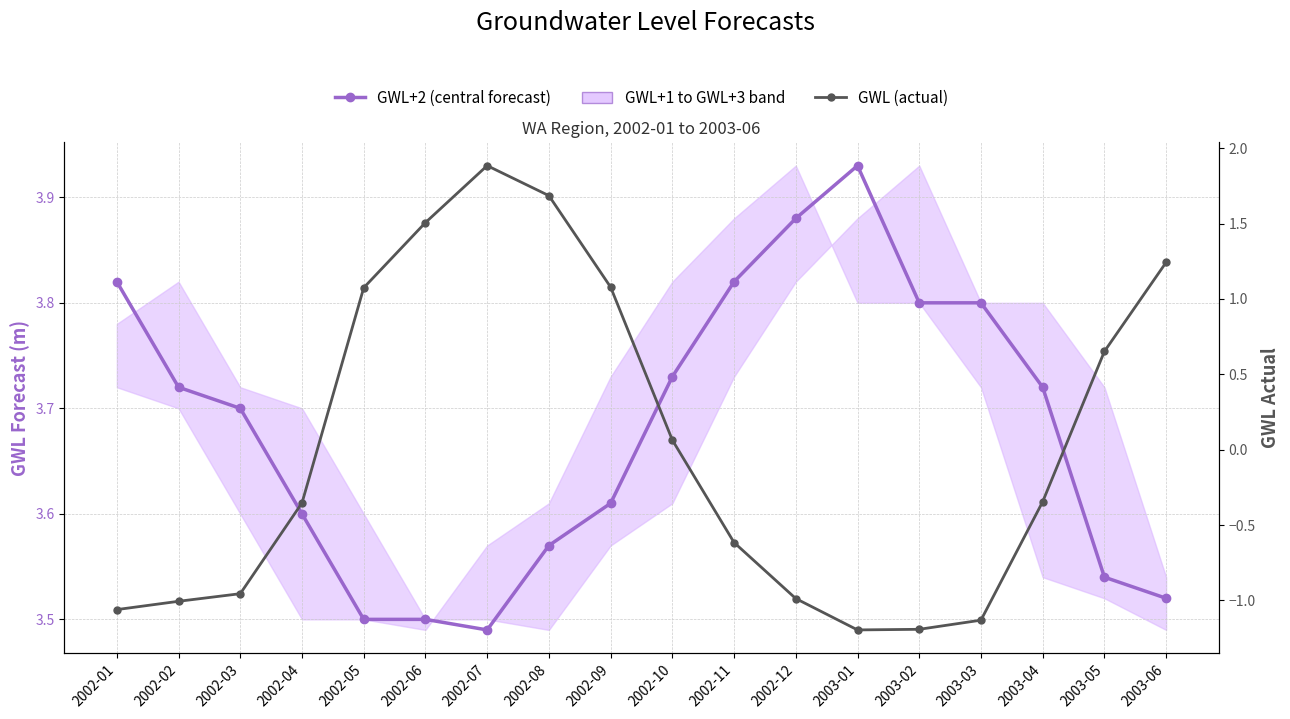

How many values in GWL (actual) are above zero?

8